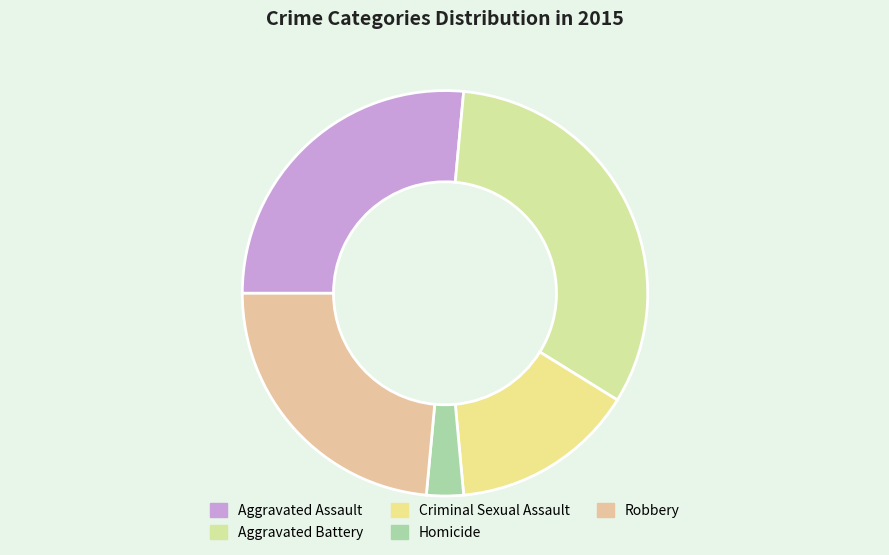

To the nearest percent, what portion does Robbery represent?

24%